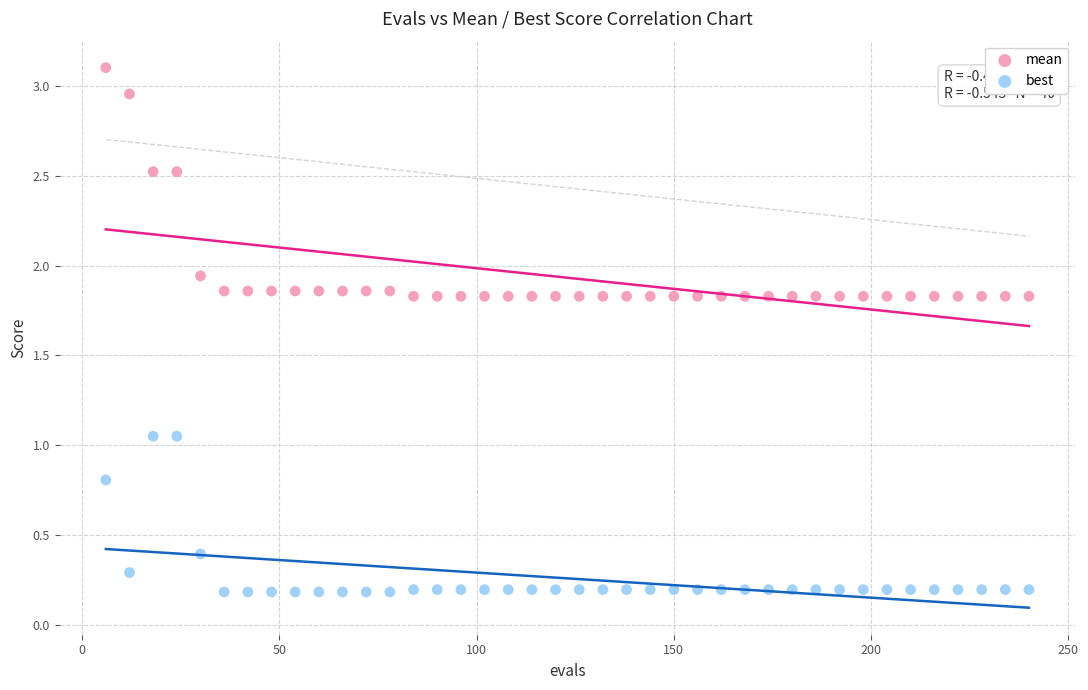

Which series contains the highest Y value?

mean